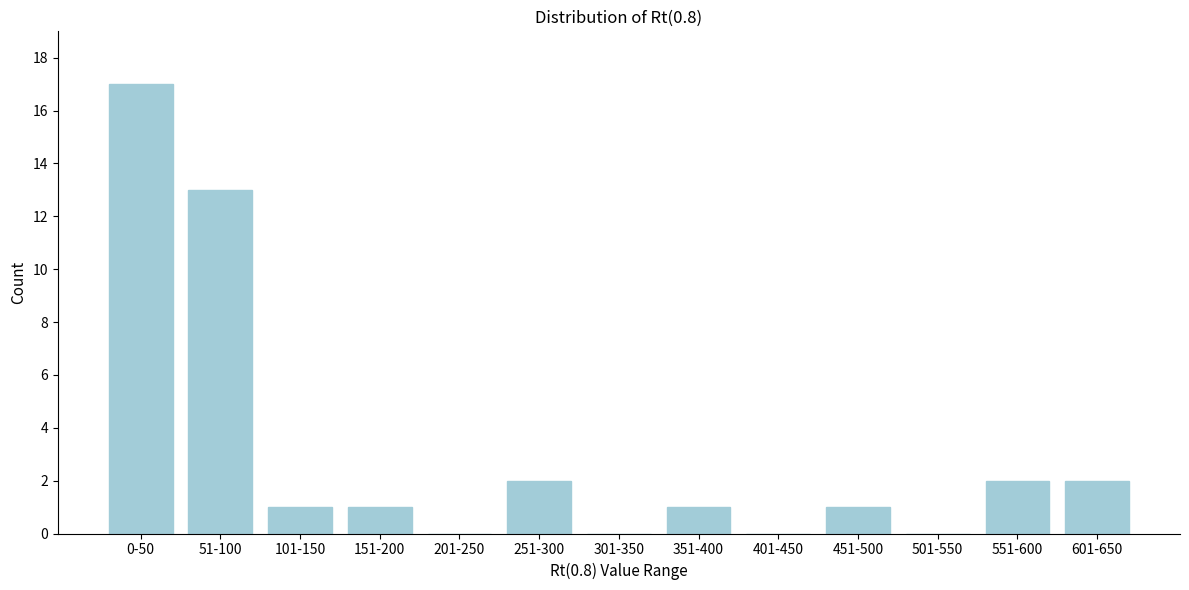

Reading left to right, what are all the values shown in this chart?

0-50=17	51-100=13	101-150=1	151-200=1	201-250=0	251-300=2	301-350=0	351-400=1	401-450=0	451-500=1	501-550=0	551-600=2	601-650=2